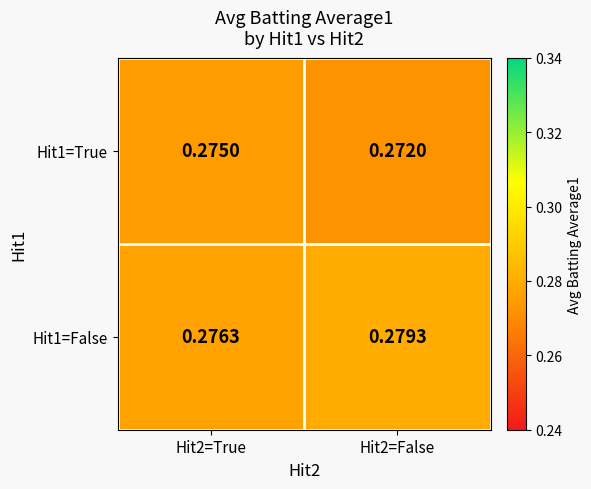

Is the value of Hit1=False at Hit2=False greater than the value of Hit1=True at Hit2=False?

Yes